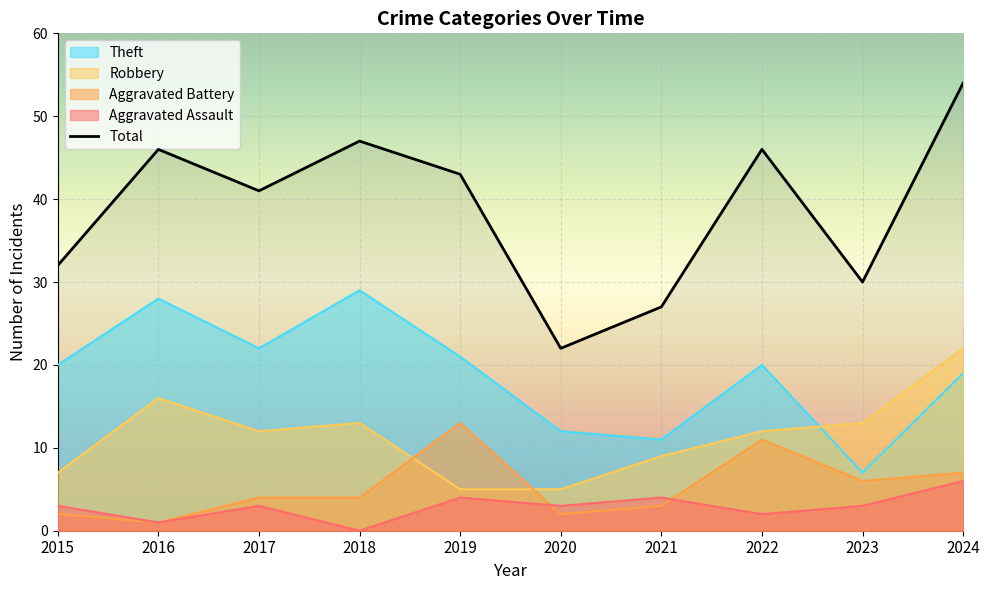

Does the chart display data point markers on the line(s)?

No